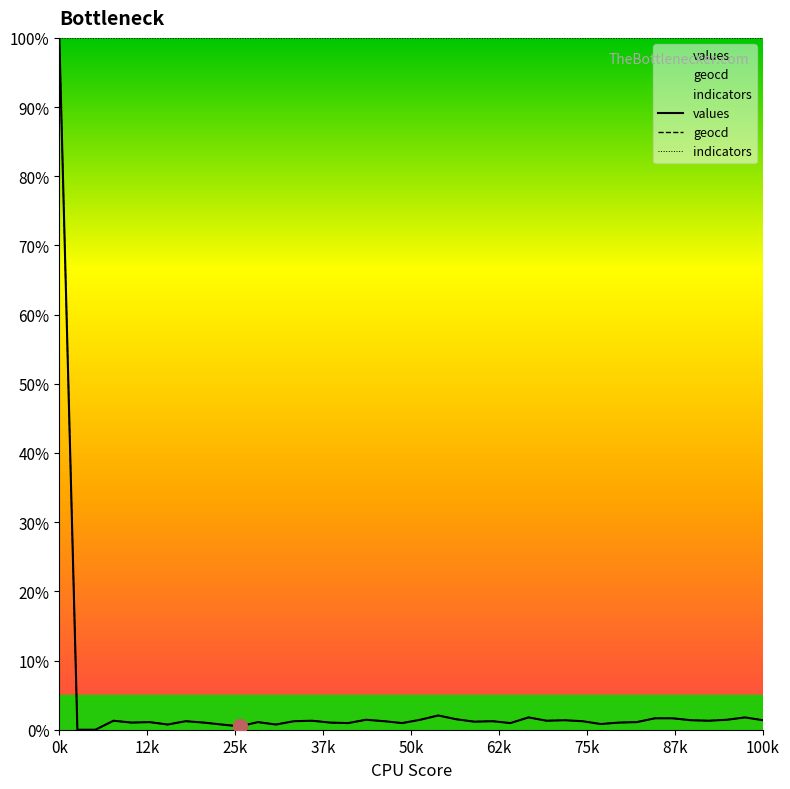

Between 9 and 24, which series saw the biggest shift?

geocd